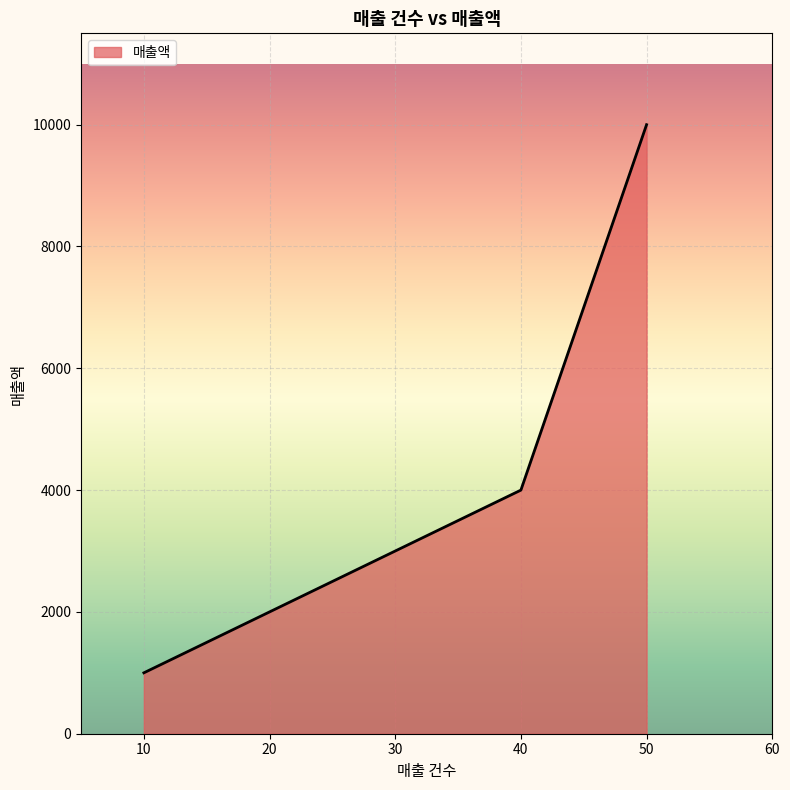

How many categories are shown in the chart?

5